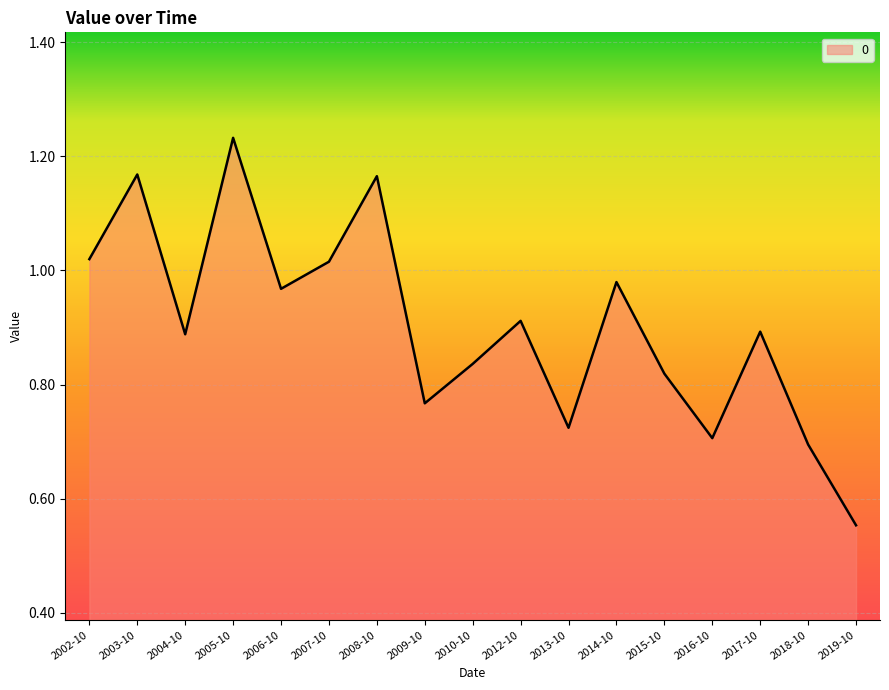

What position from the left is 2015-10?

13